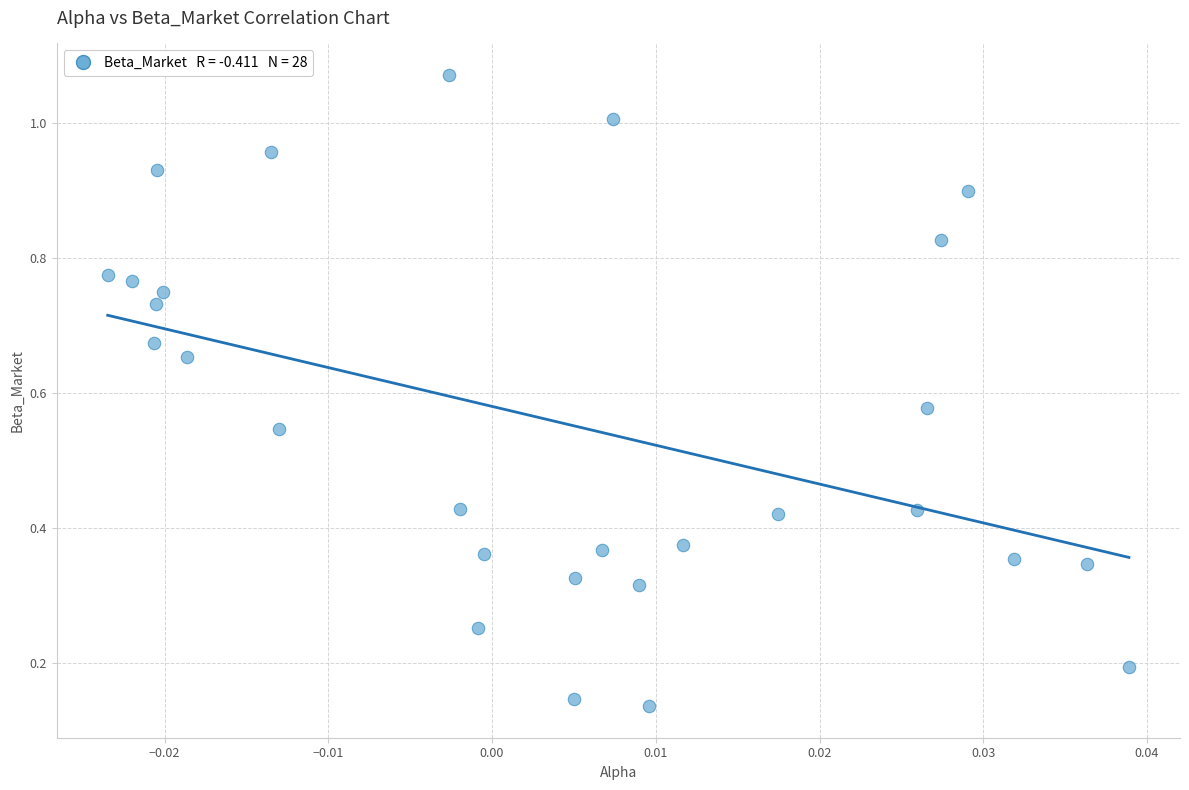

Count the number of points in this scatter plot.

28